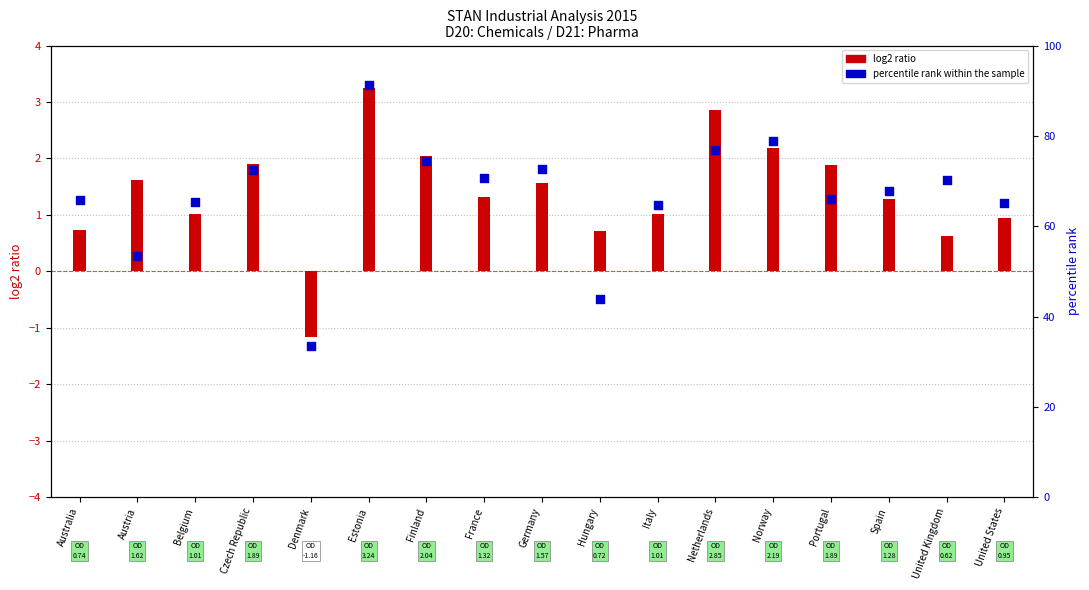

Which series has the largest Y range (max minus min)?

percentile rank within sample